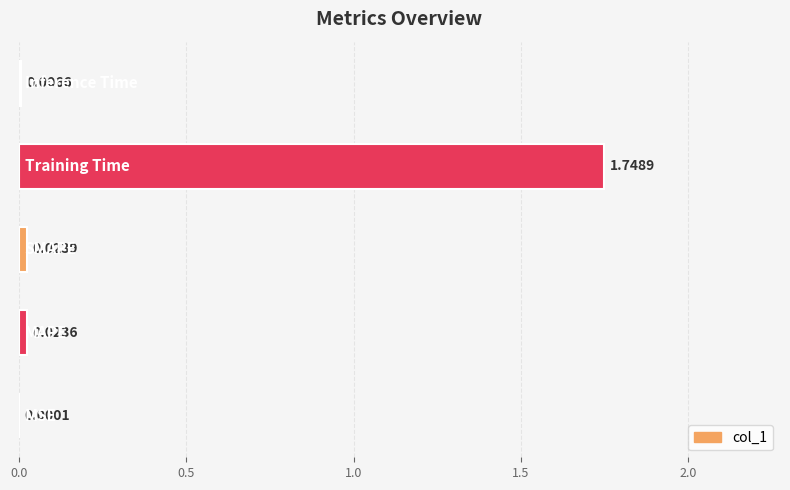

How many distinct data groups are displayed?

1